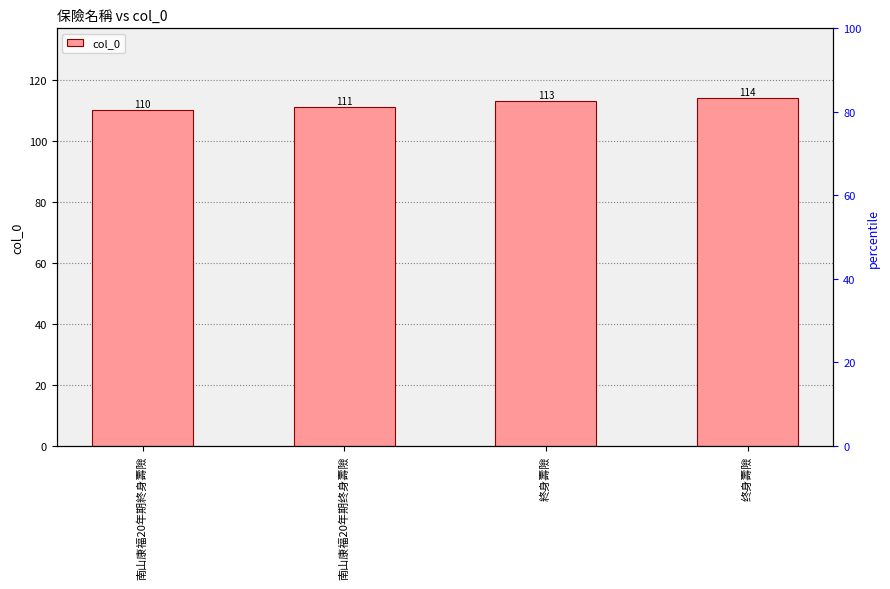

What is the change in value from 南山康福20年期终身壽險 to 终身壽險?

+3